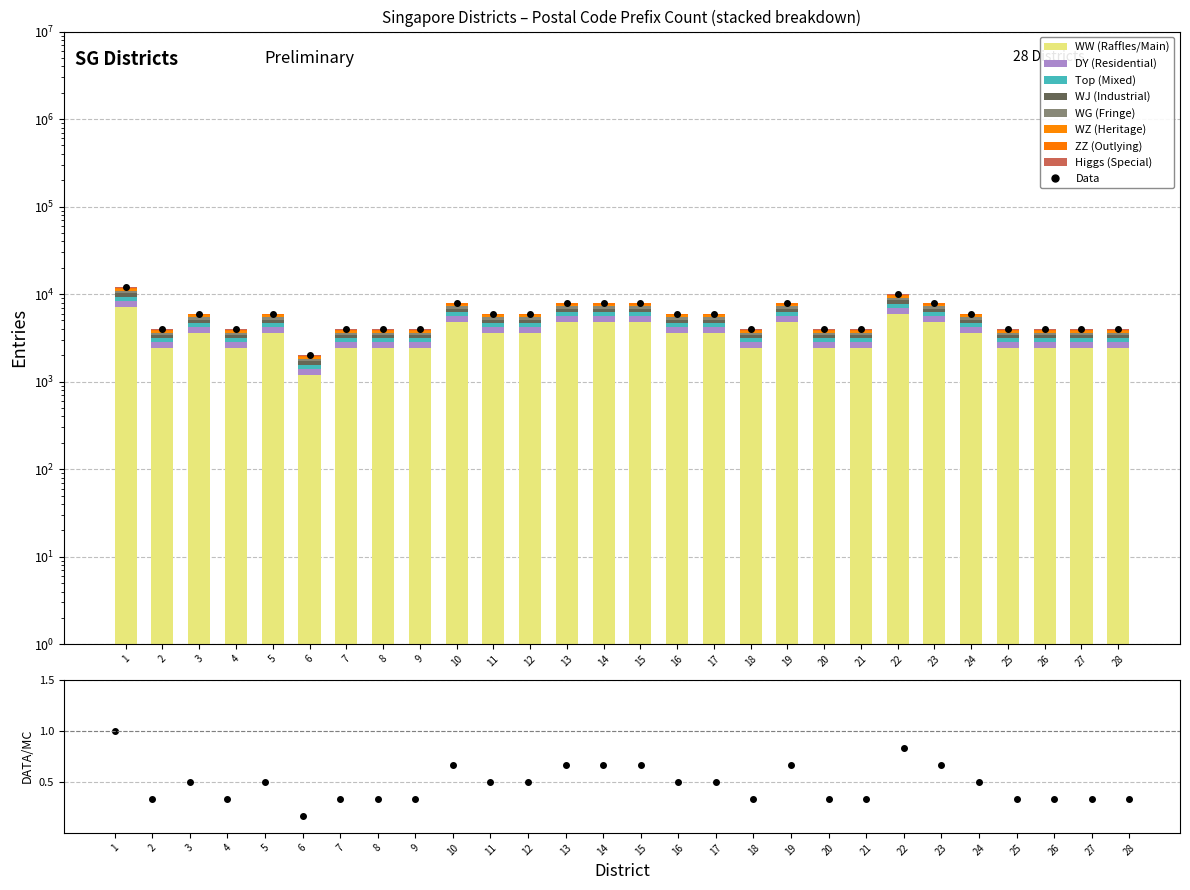

At which label does the data first exceed 6000?

1